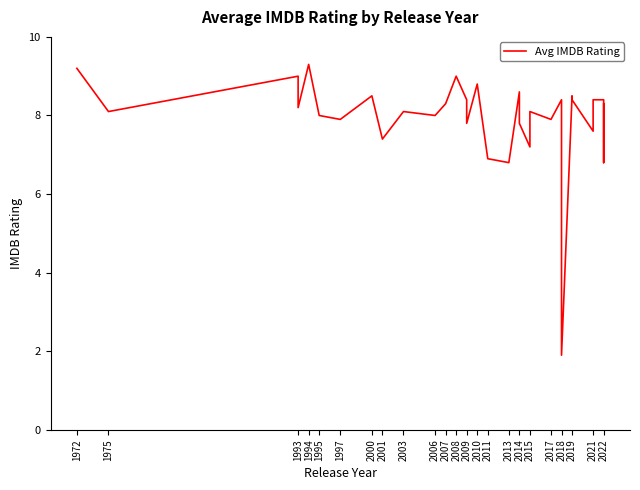

Is it true that the value at 2018 is 0.5?

False